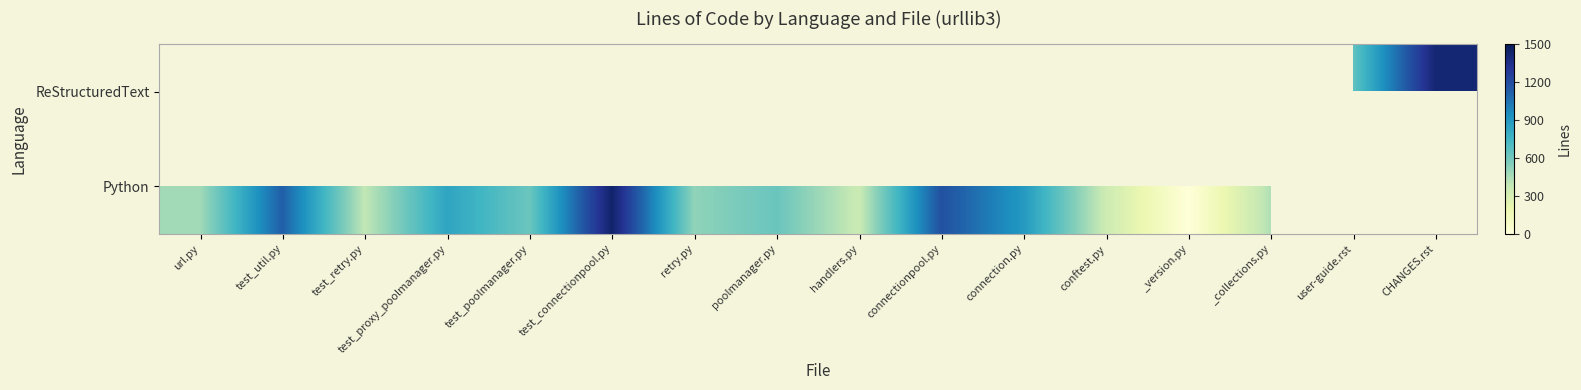

List the series in order of their peak value, lowest first.

ReStructuredText, Python